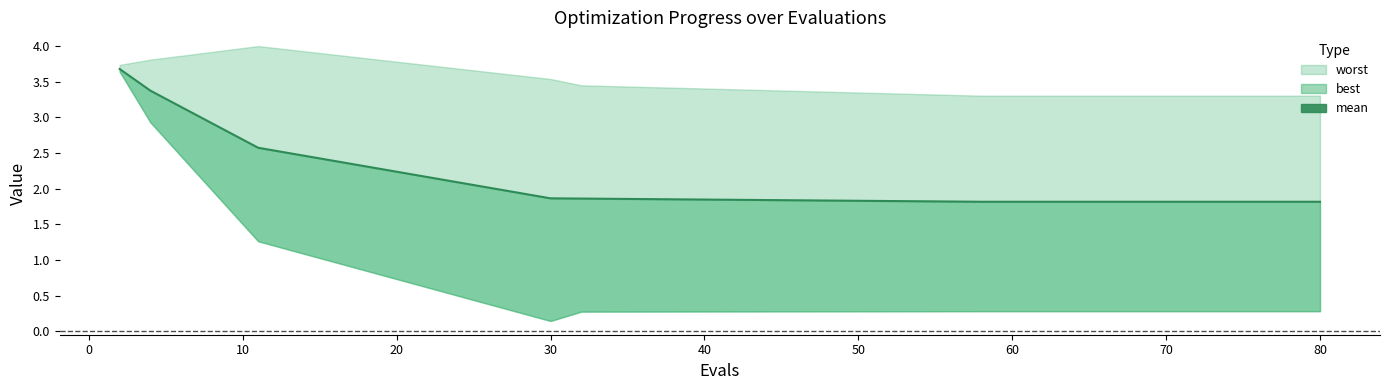

Reading right to left, transcribe all the data shown in this chart.

1.8	1.8	1.8	1.8	1.8	1.8	1.8	1.8	1.8	1.8	1.9	1.9	2.6	3.4	3.7